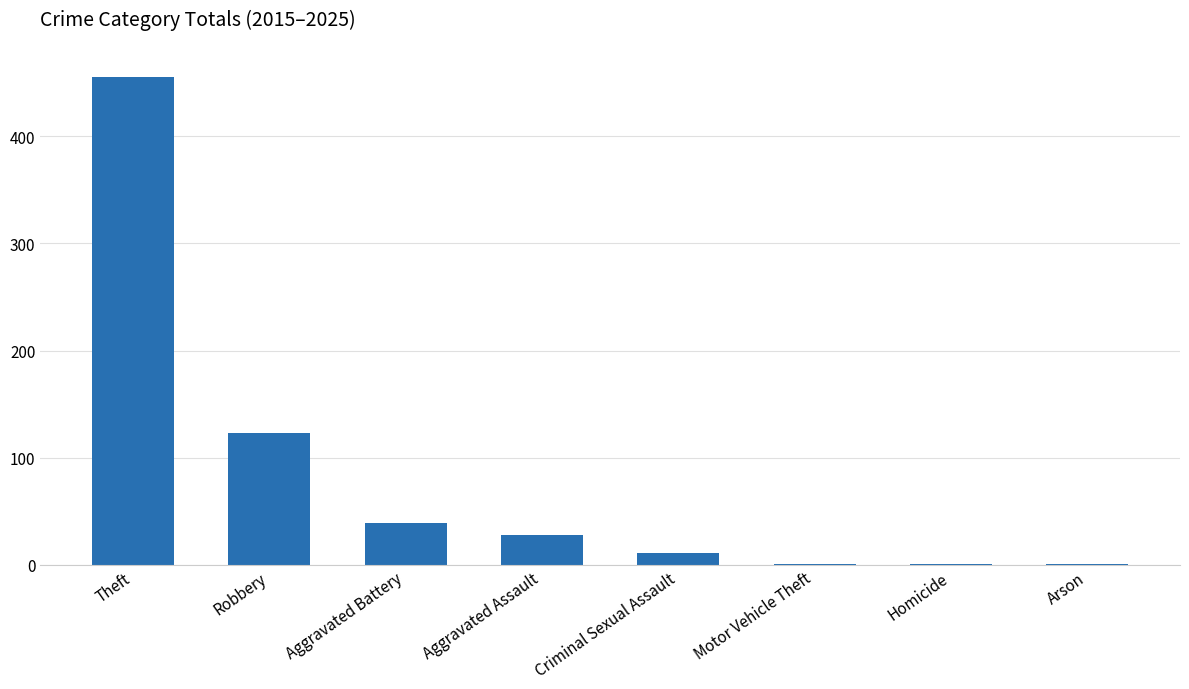

Reading left to right, what are all the values shown in this chart?

455	123	39	28	11	1	1	1